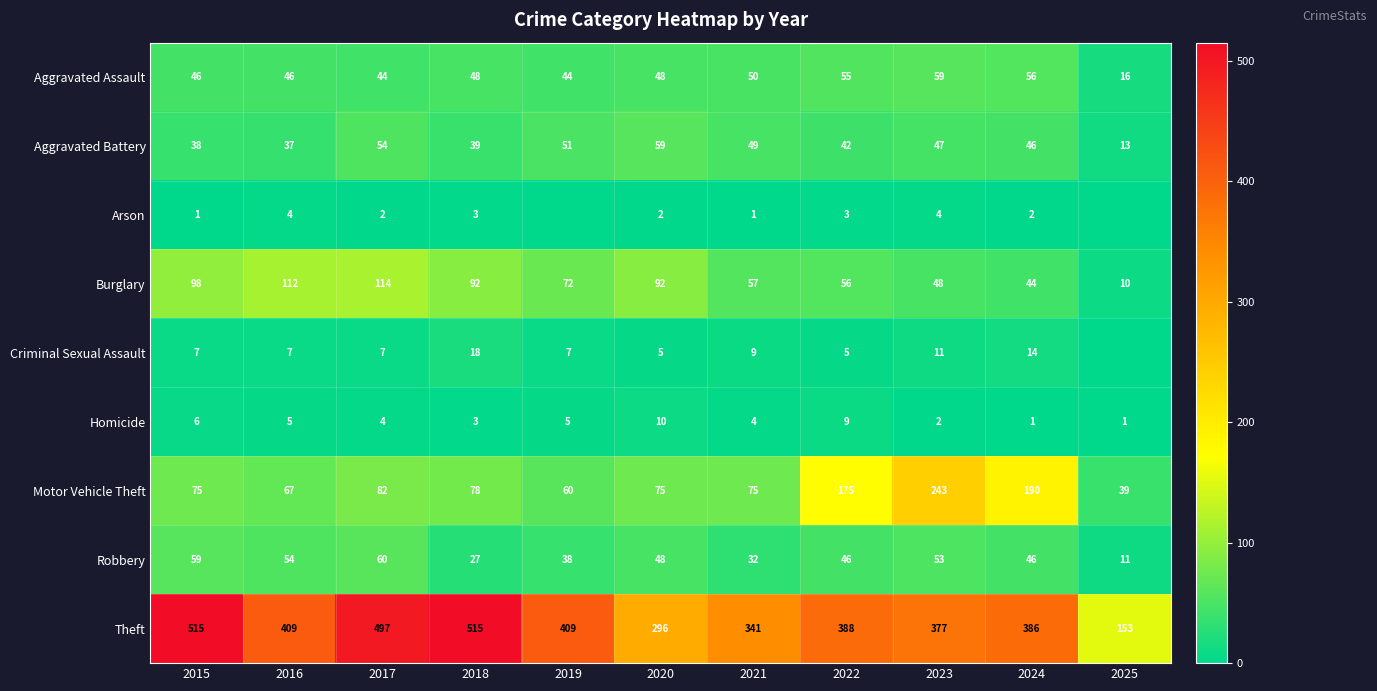

What is the greatest value displayed?

515